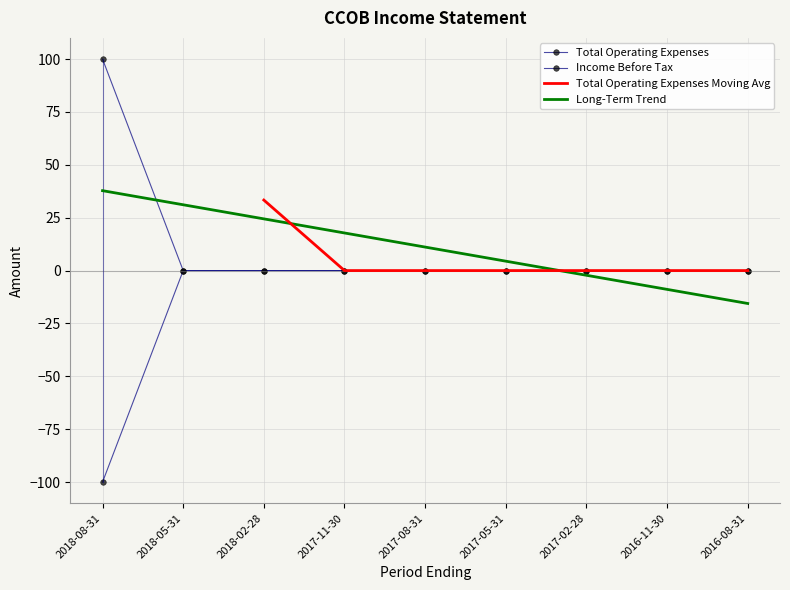

What is the difference between the second highest and minimum values in the Income Before Tax series?

100